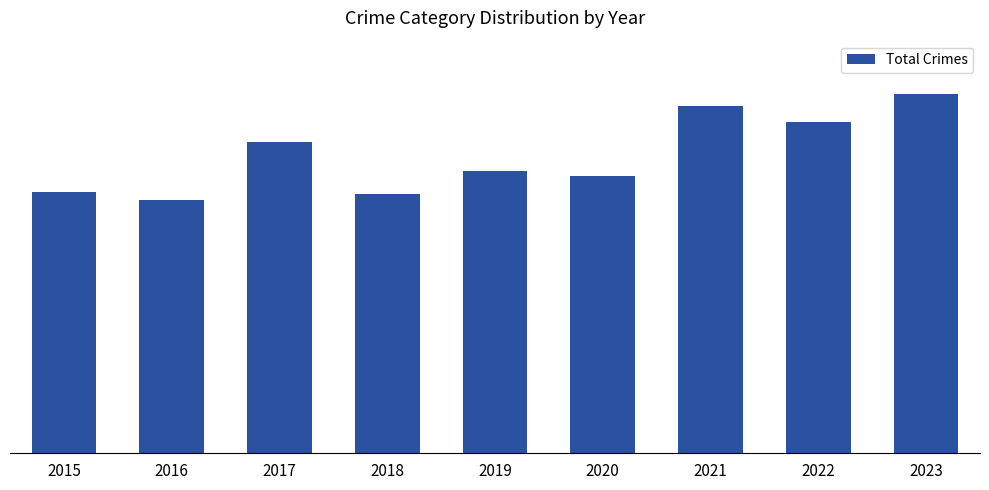

Does the chart contain any negative values?

No